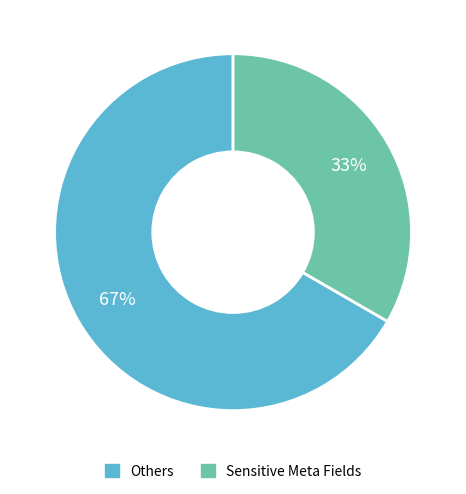

Is there any slice that represents more than half of the pie?

Yes